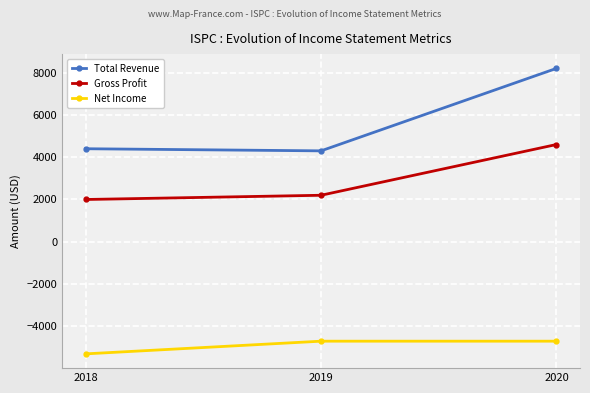

How many series are shown in this chart?

3